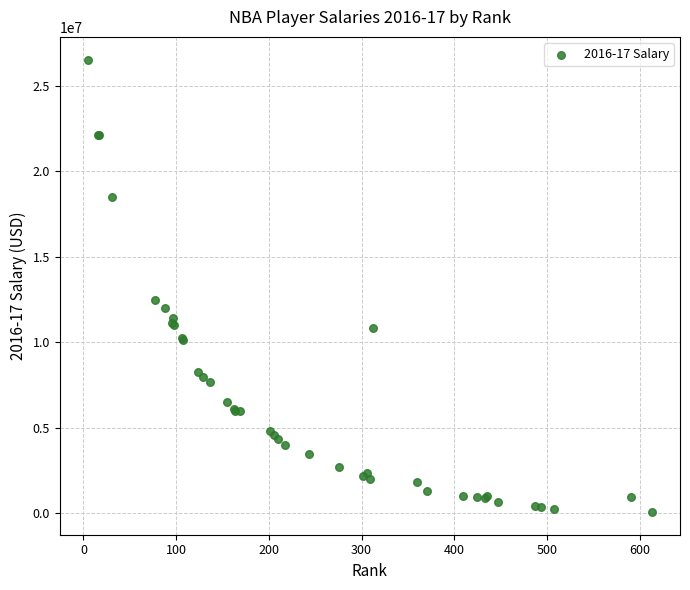

What Y value in the scatter plot is closest to 13306921?

12500000